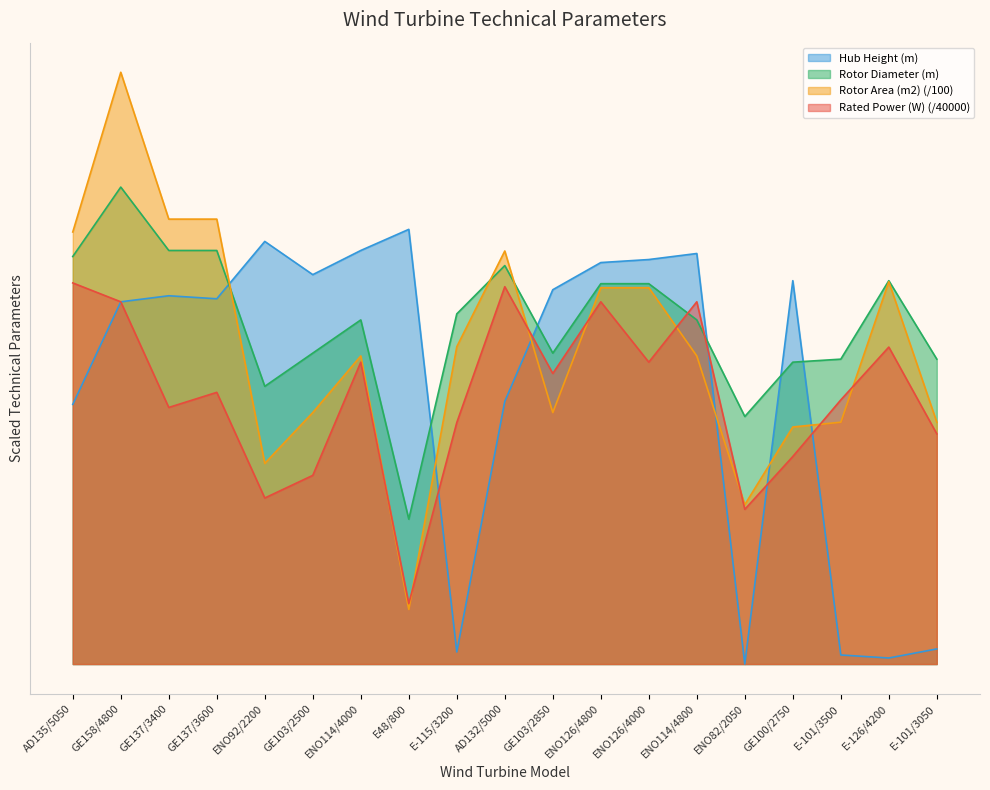

Does the chart have visible grid lines?

No